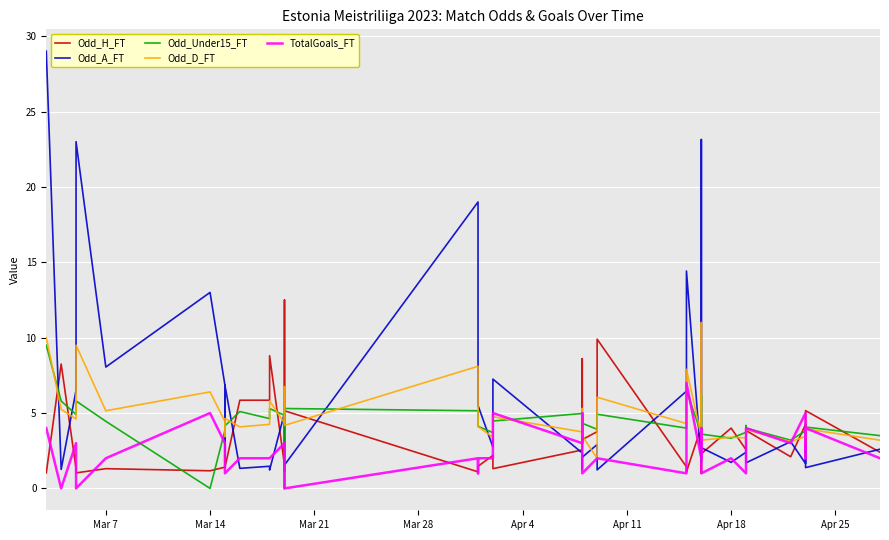

What is the highest value of the Odd_A_FT series?

29.0